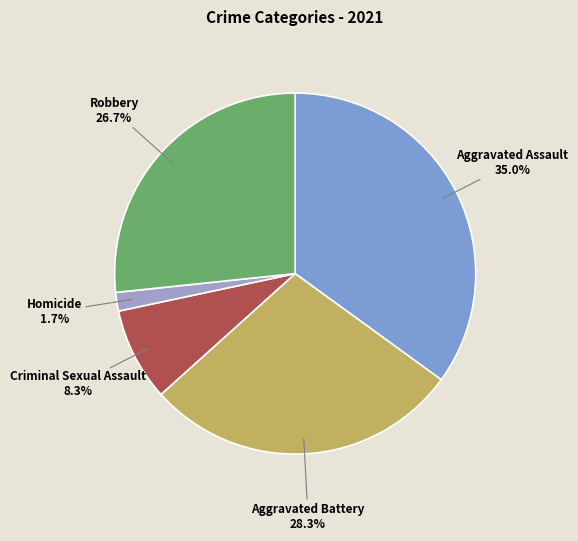

Is there a majority slice in this chart?

No